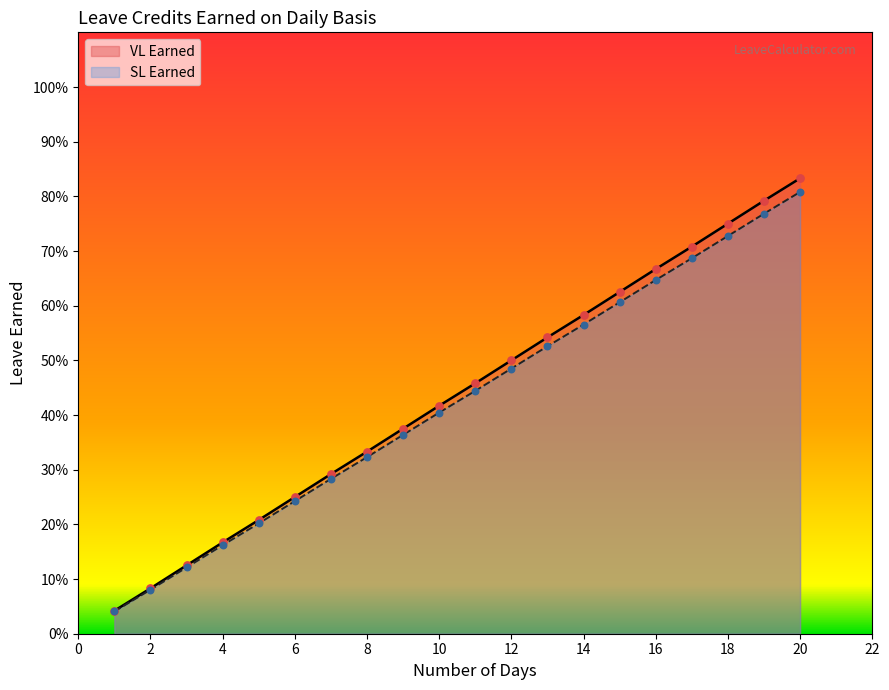

Which series contains the highest Y value?

VL Earned